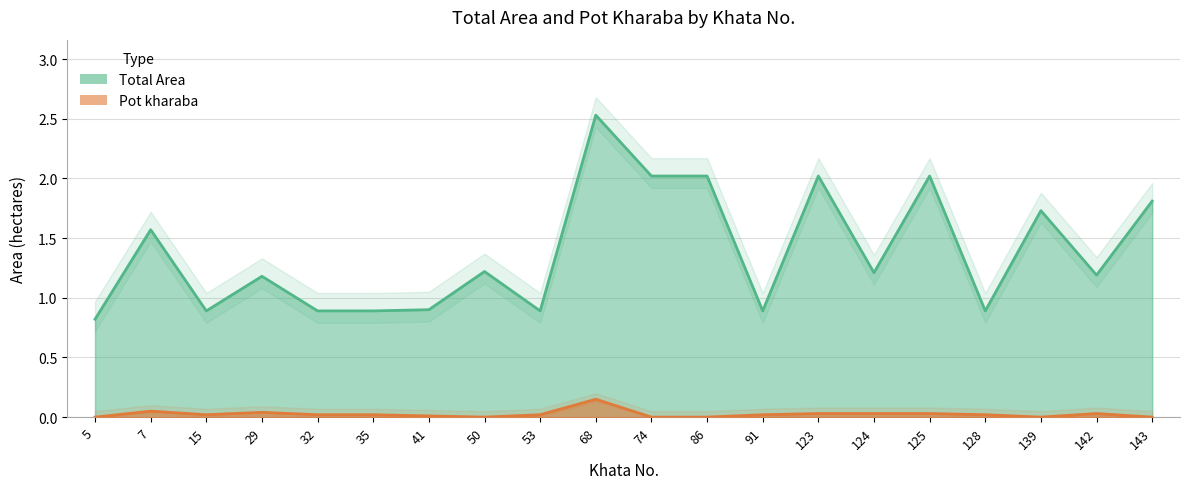

What is the average value of the Total Area series?

1.4